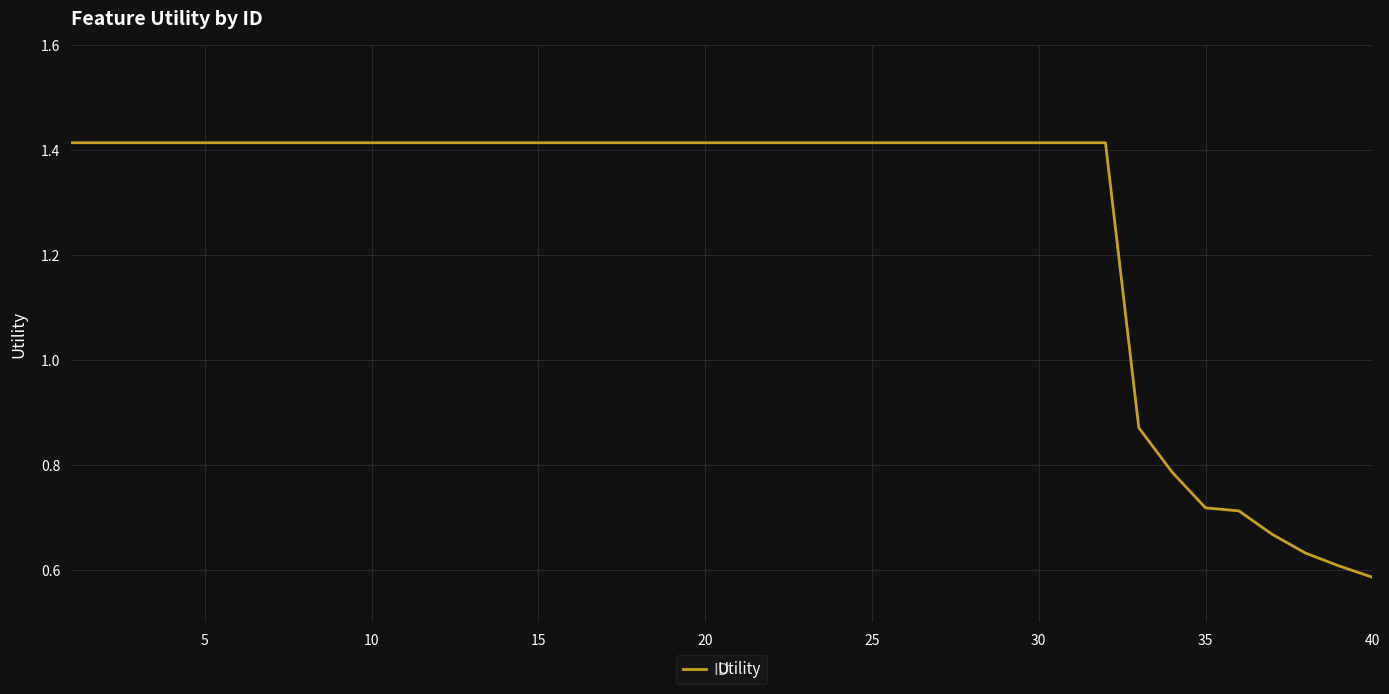

Is this an area chart (filled region under the line)?

No